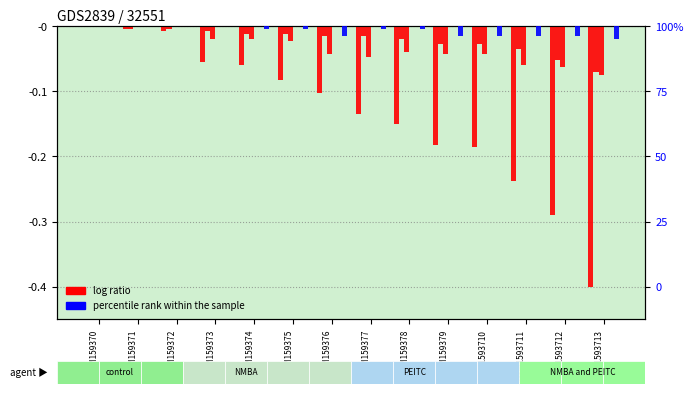

List the labels in order of JU value, largest first.

GSM159370, GSM159371, GSM159372, GSM159373, GSM159374, GSM159375, GSM159376, GSM159377, GSM159378, GSM159379, GSM1593710, GSM1593711, GSM1593712, GSM1593713